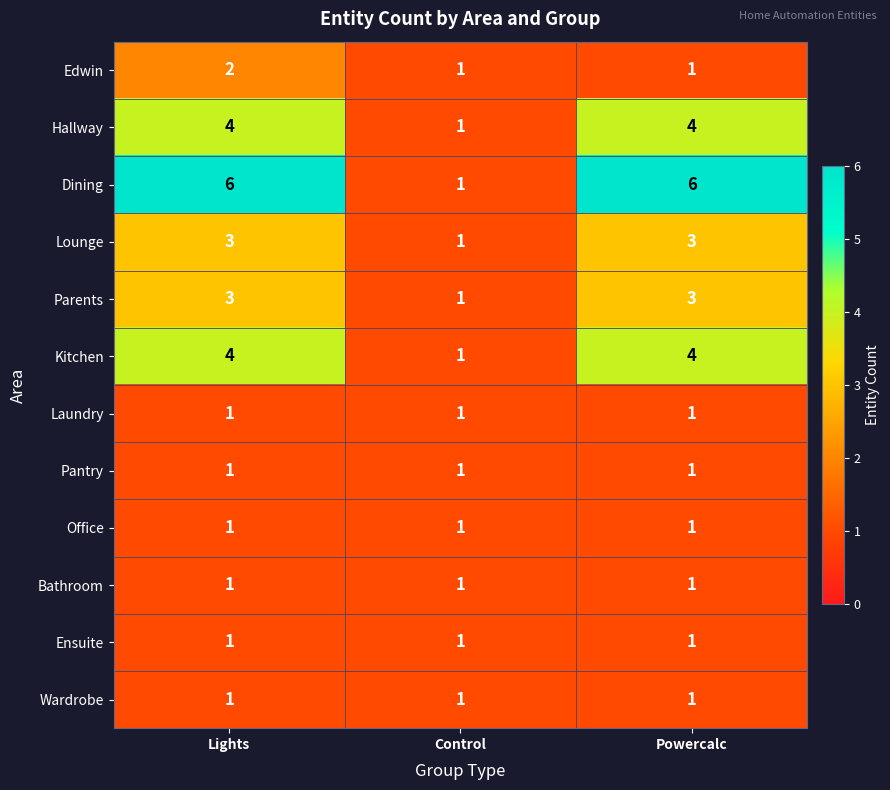

What value does the Kitchen series have at Lights?

4